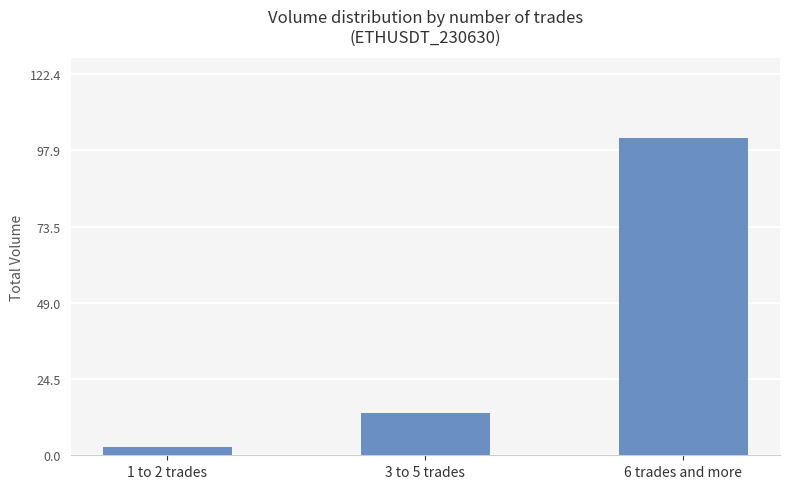

Reading right to left, extract all data points from this chart.

6 trades and more=102.0	3 to 5 trades=13.6	1 to 2 trades=2.7